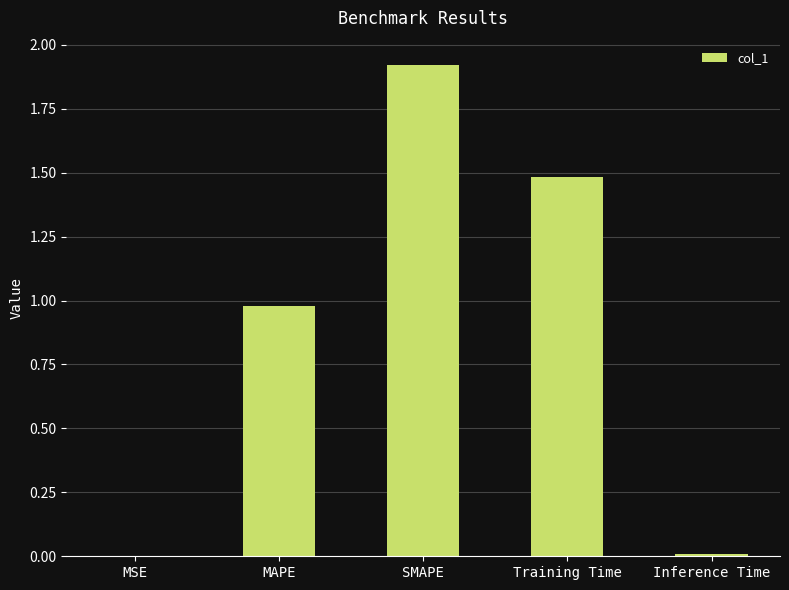

The value at SMAPE is 1.9. True or false?

True